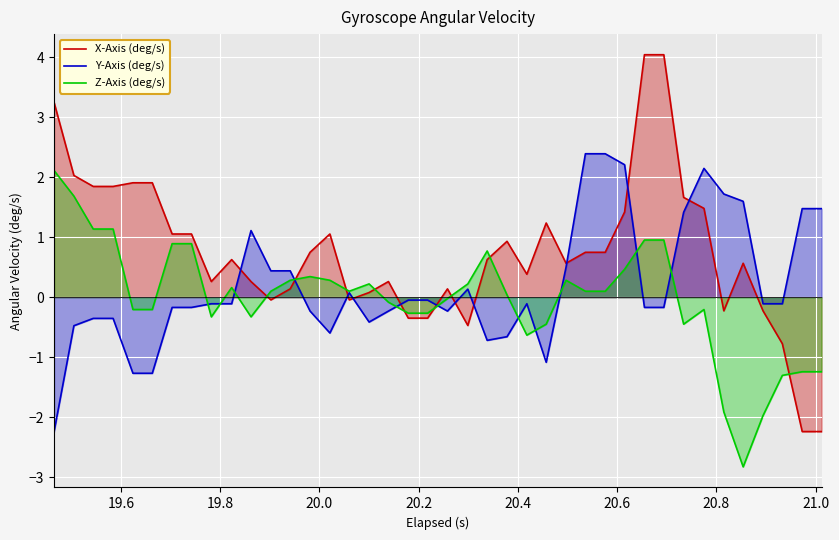

Which series has the largest total across all categories?

X-Axis (deg/s)